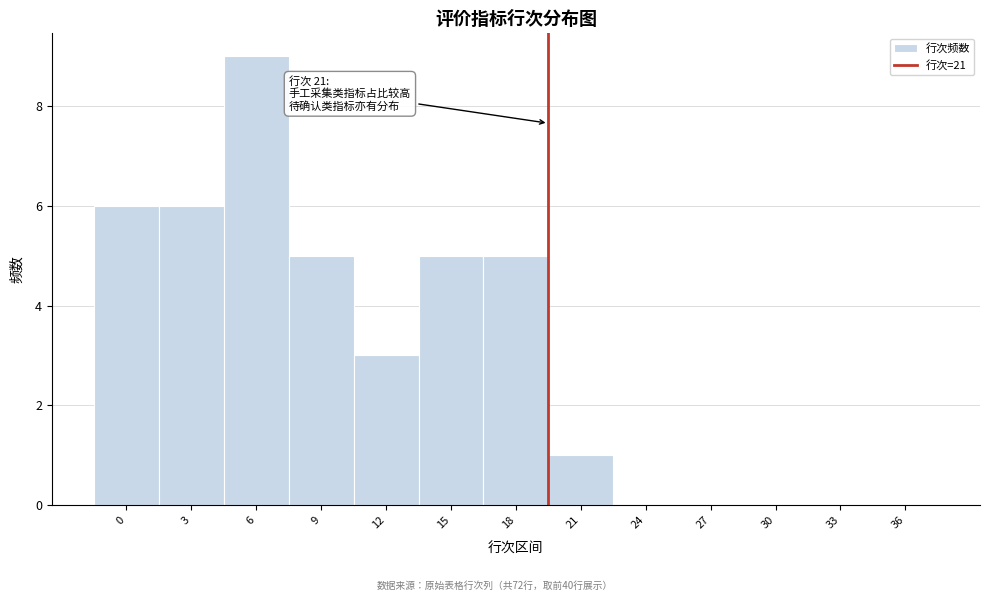

Reading left to right, what are all the values shown in this chart?

0=6	3=6	6=9	9=5	12=3	15=5	18=5	21=1	24=0	27=0	30=0	33=0	36=0